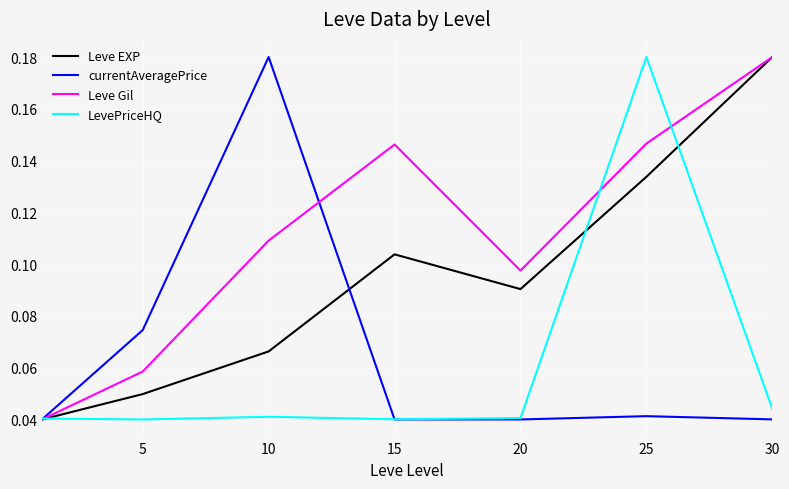

Which series has the largest total across all categories?

Leve Gil